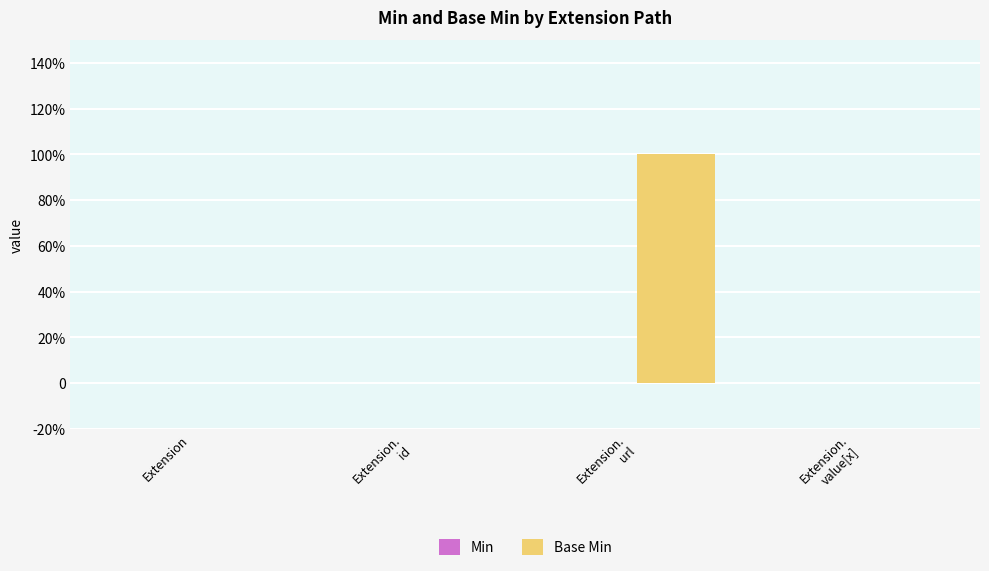

Which category has the highest value across all series?

Extension.
url